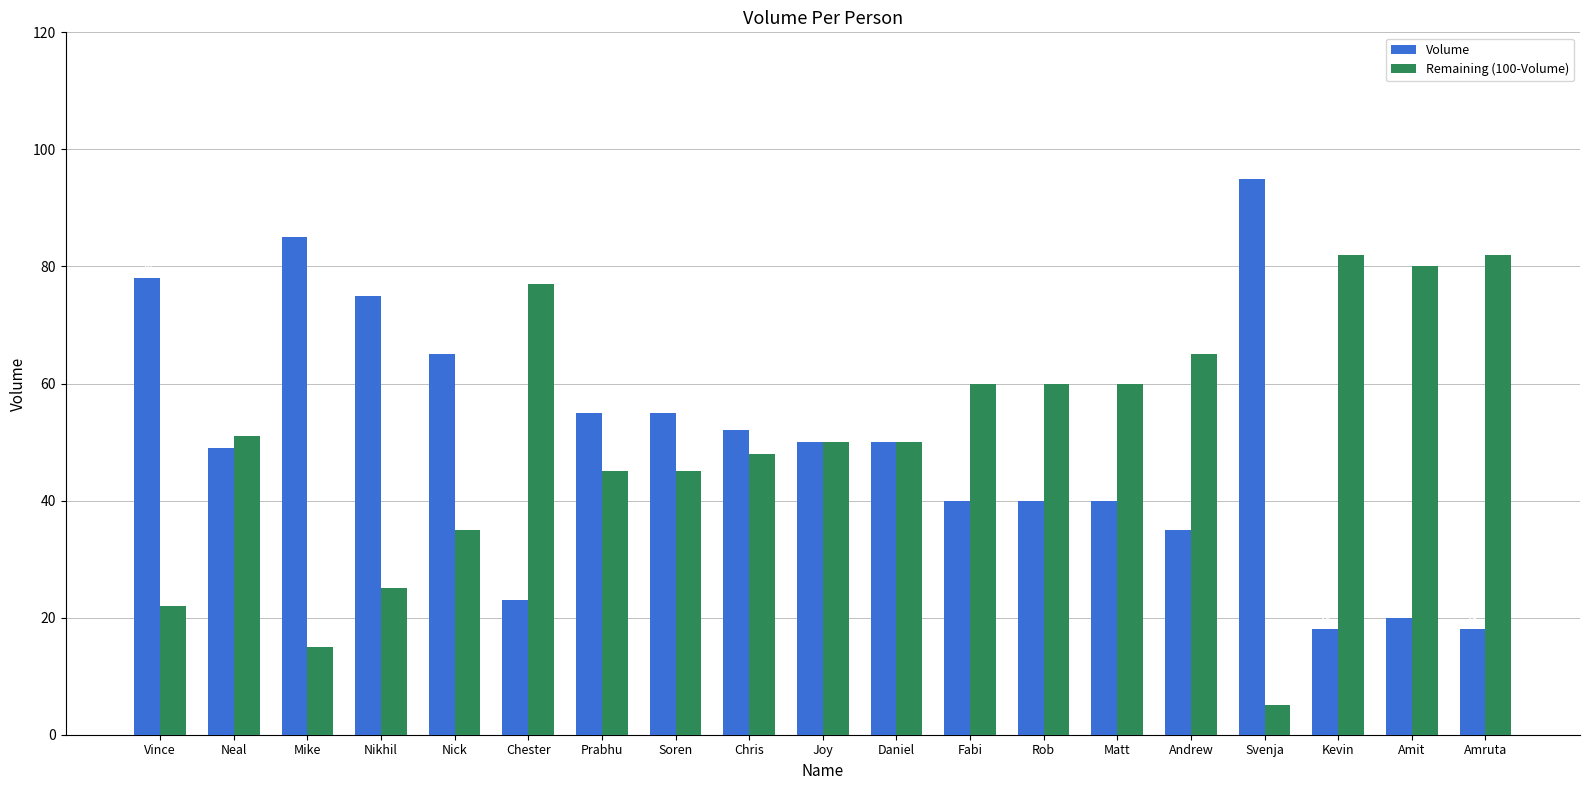

Reading left to right, transcribe all the data shown in this chart.

Volume: Vince=78	Neal=49	Mike=85	Nikhil=75	Nick=65	Chester=23	Prabhu=55	Soren=55	Chris=52	Joy=50	Daniel=50	Fabi=40	Rob=40	Matt=40	Andrew=35	Svenja=95	Kevin=18	Amit=20	Amruta=18
Remaining (100-Volume): Vince=22	Neal=51	Mike=15	Nikhil=25	Nick=35	Chester=77	Prabhu=45	Soren=45	Chris=48	Joy=50	Daniel=50	Fabi=60	Rob=60	Matt=60	Andrew=65	Svenja=5	Kevin=82	Amit=80	Amruta=82